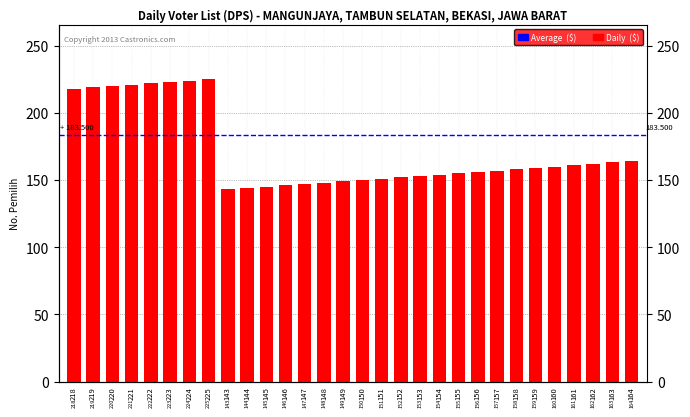

Does the chart contain any negative values?

No